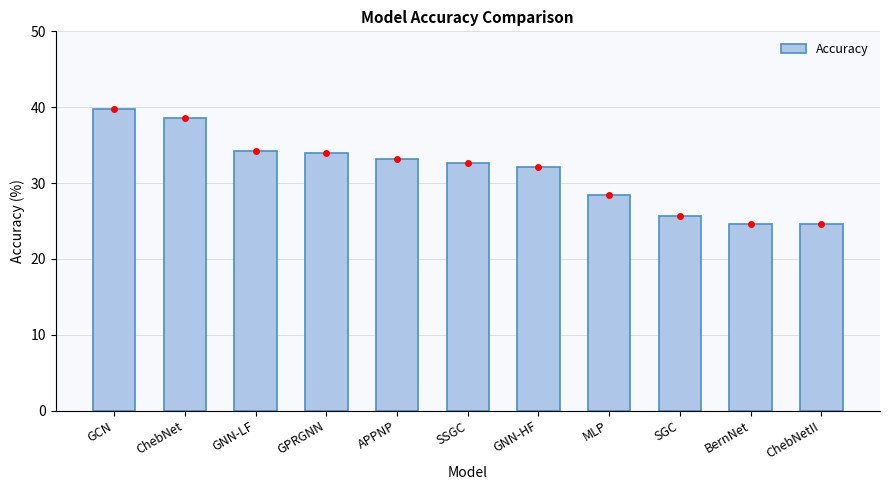

Read the value at SSGC.

32.7